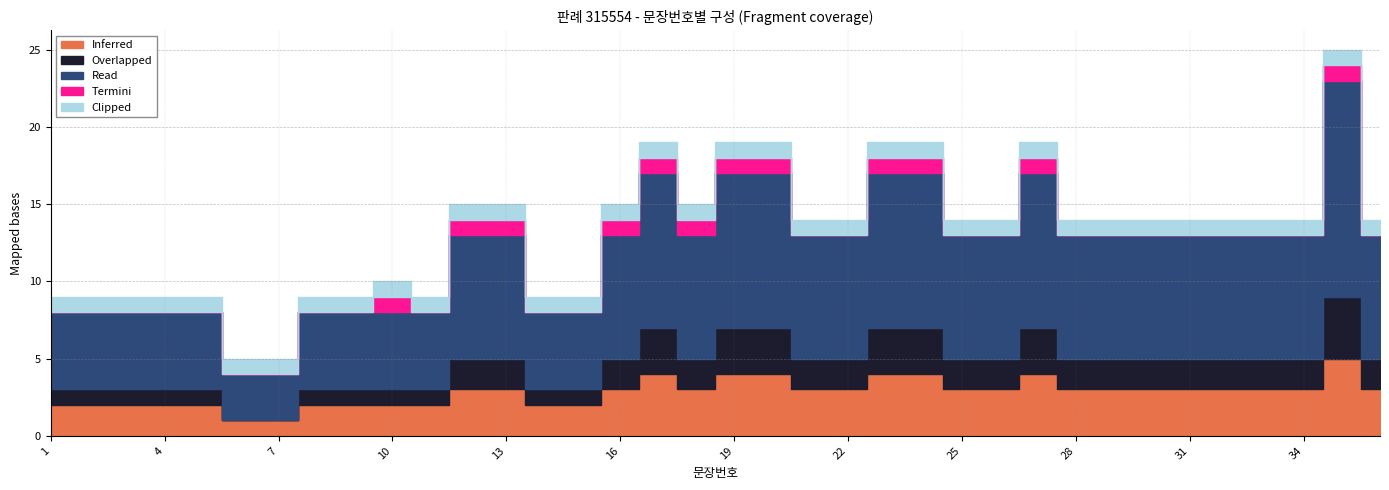

How many lines are shown in the chart?

5